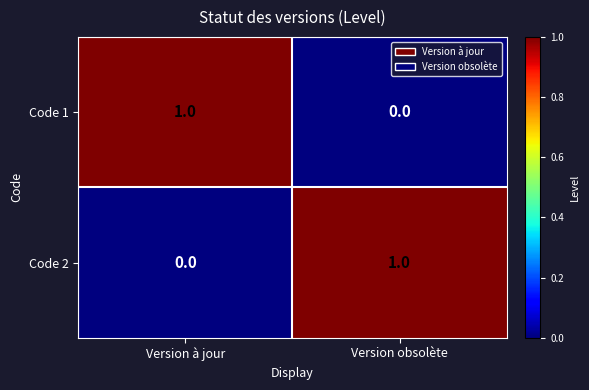

At which label is Code 1 closest to 0?

Version obsolète